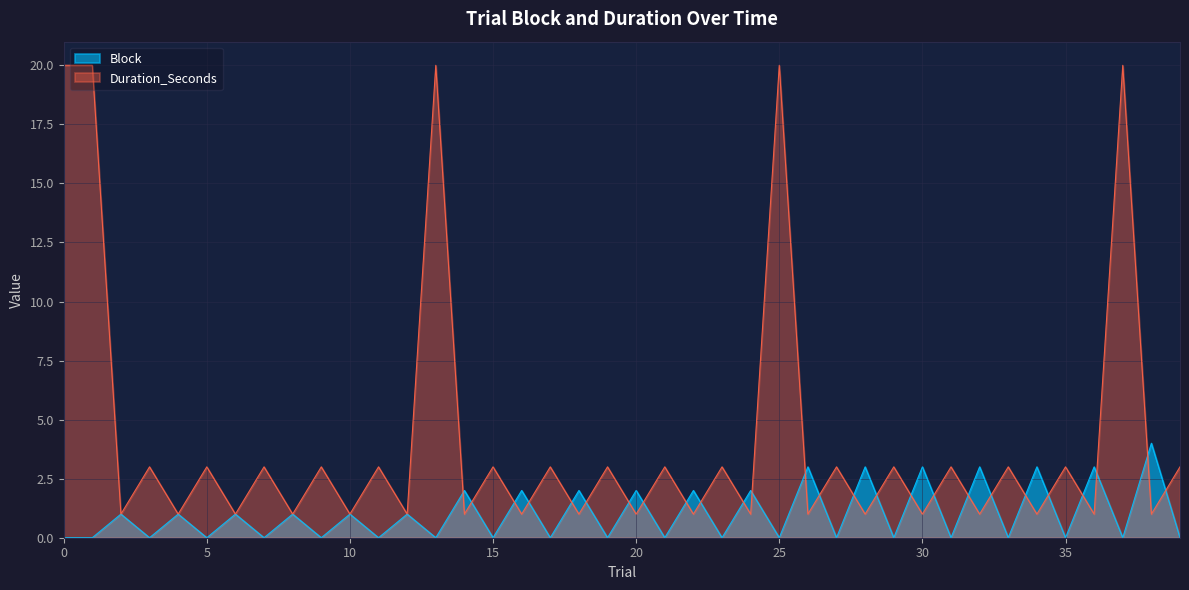

Between 14 and 28, which is larger?

28